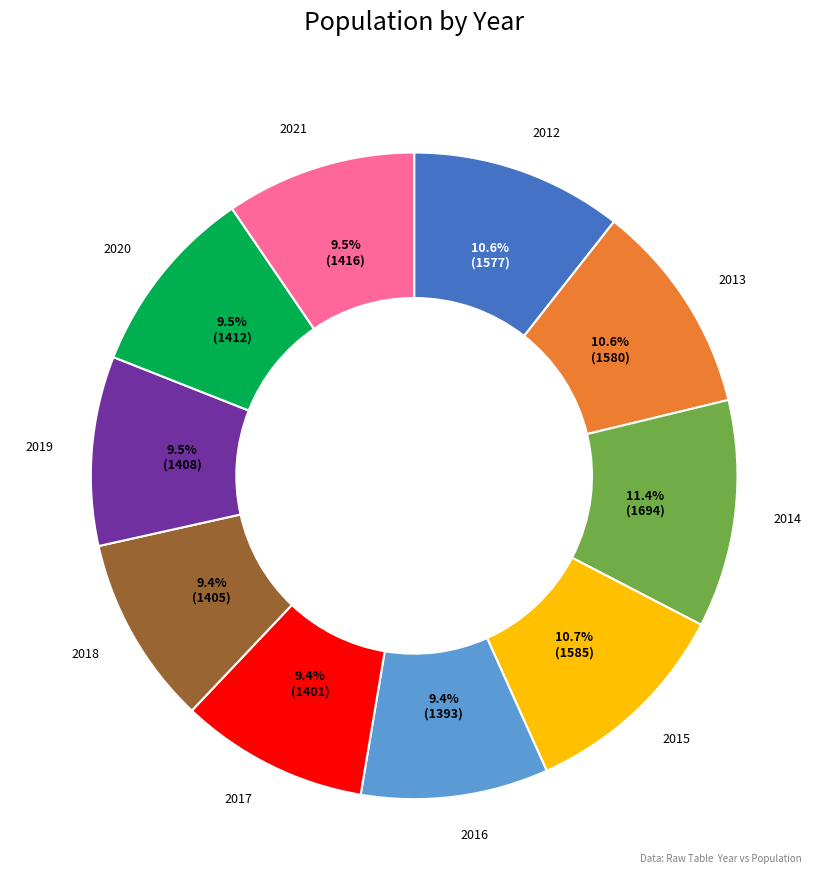

Does any single category account for the majority?

No